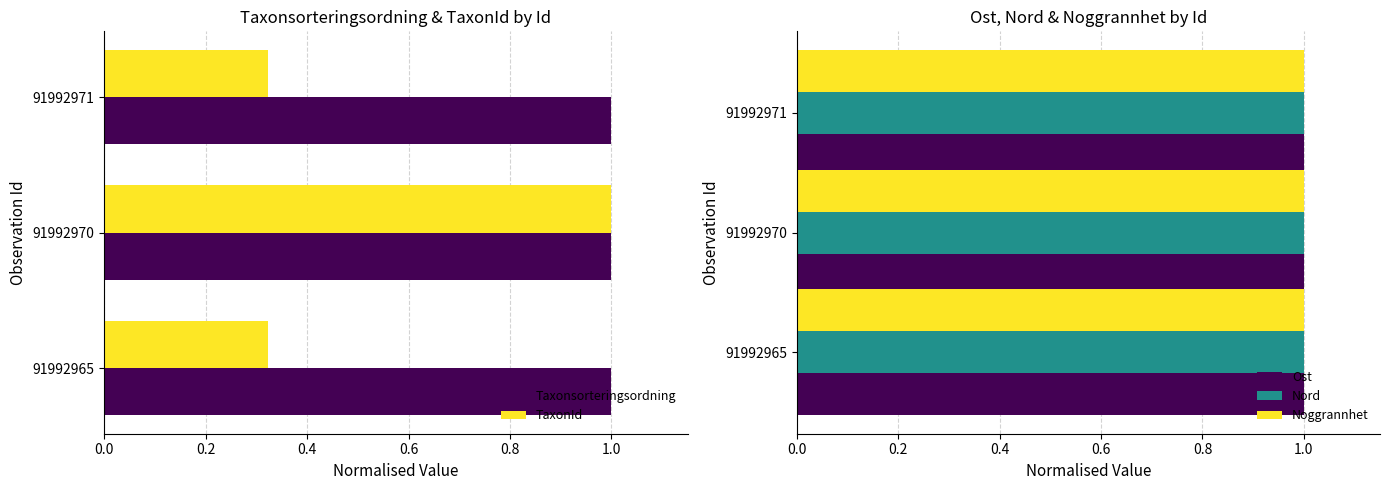

Is it true that Noggrannhet equals 1.5 at 91992965?

False